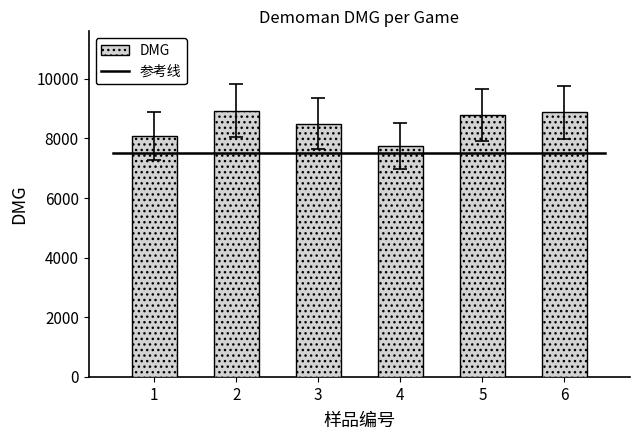

What is the difference between the maximum and second lowest values?

840